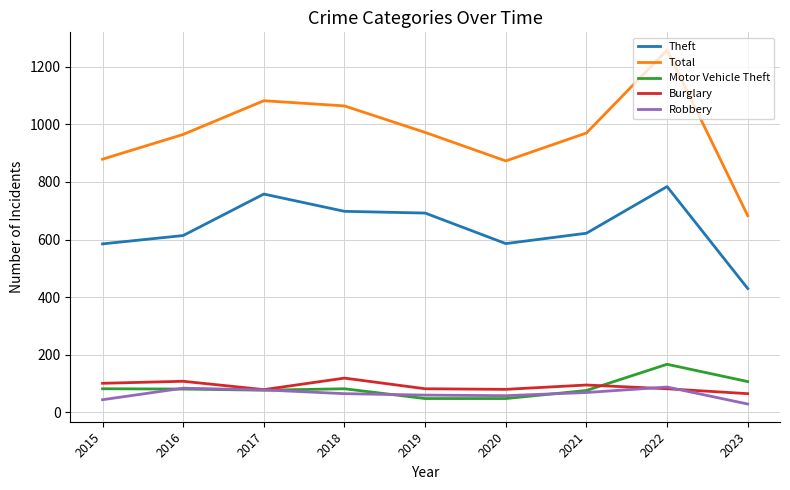

True or false: Theft and Total cross at least once.

False